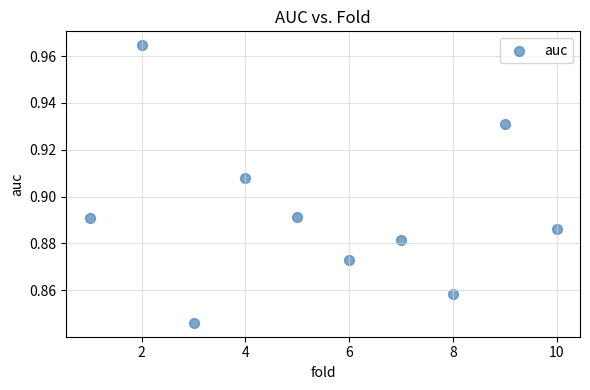

What is the average X value?

5.5